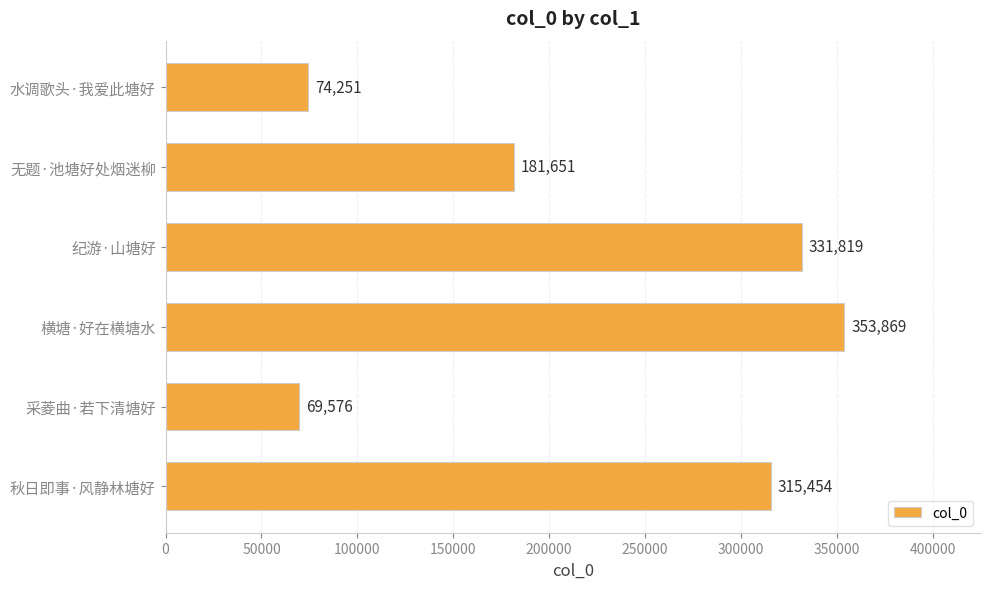

True or false: the data shows 121065 at 横塘·好在横塘水.

False